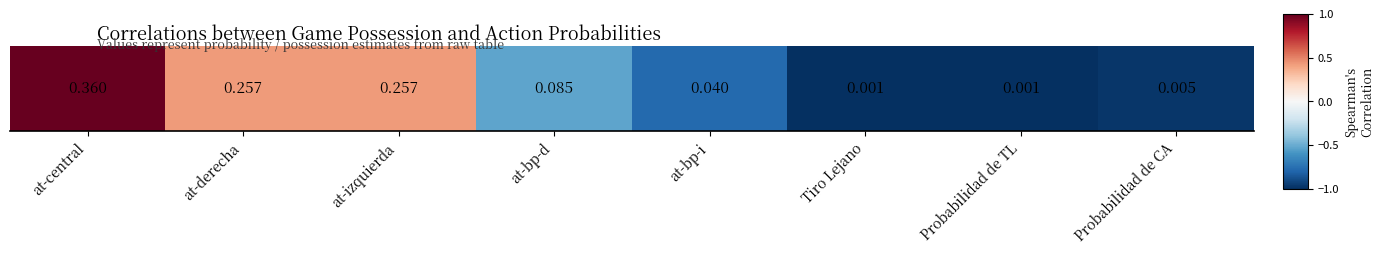

Reading right to left, transcribe all the data shown in this chart.

Probabilidad de CA=-1.0	Probabilidad de TL=-1.0	Tiro Lejano=-1.0	at-bp-i=-0.8	at-bp-d=-0.5	at-izquierda=0.4	at-derecha=0.4	at-central=1.0